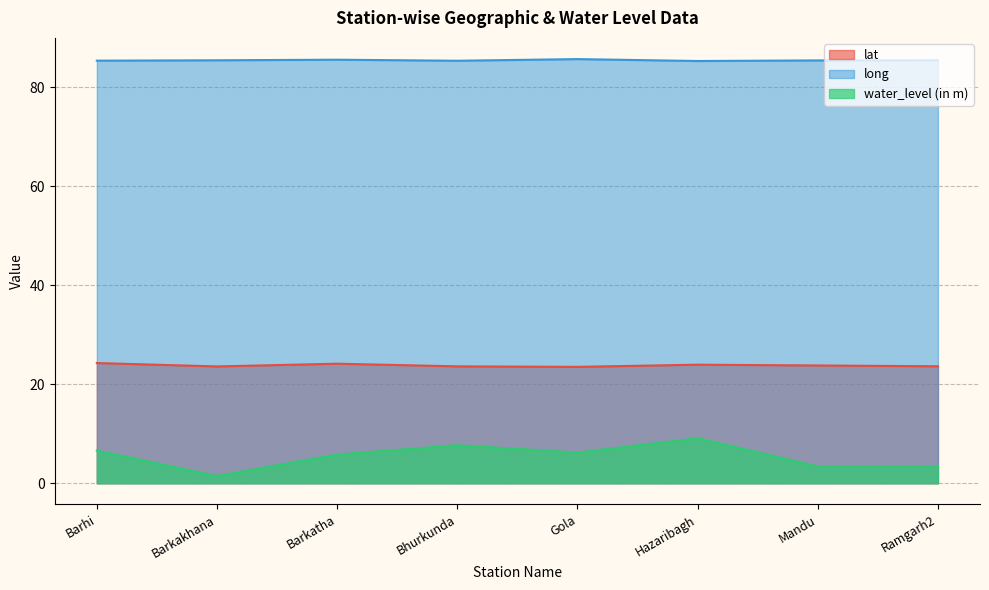

True or false: water_level (in m) has a value of 1.4 at Barkakhana.

True